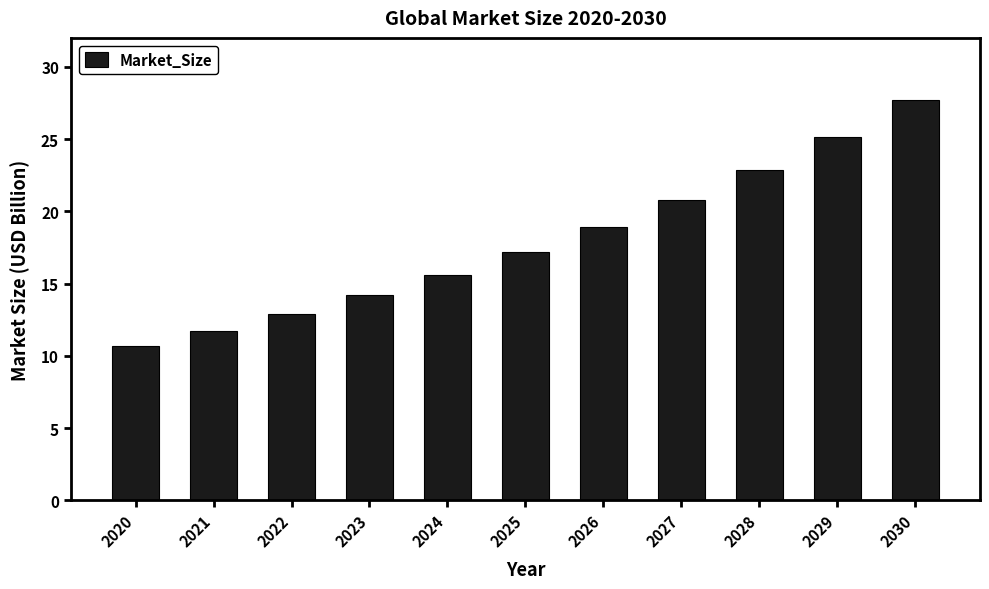

Rank the categories by value from lowest to highest.

2020, 2021, 2022, 2023, 2024, 2025, 2026, 2027, 2028, 2029, 2030